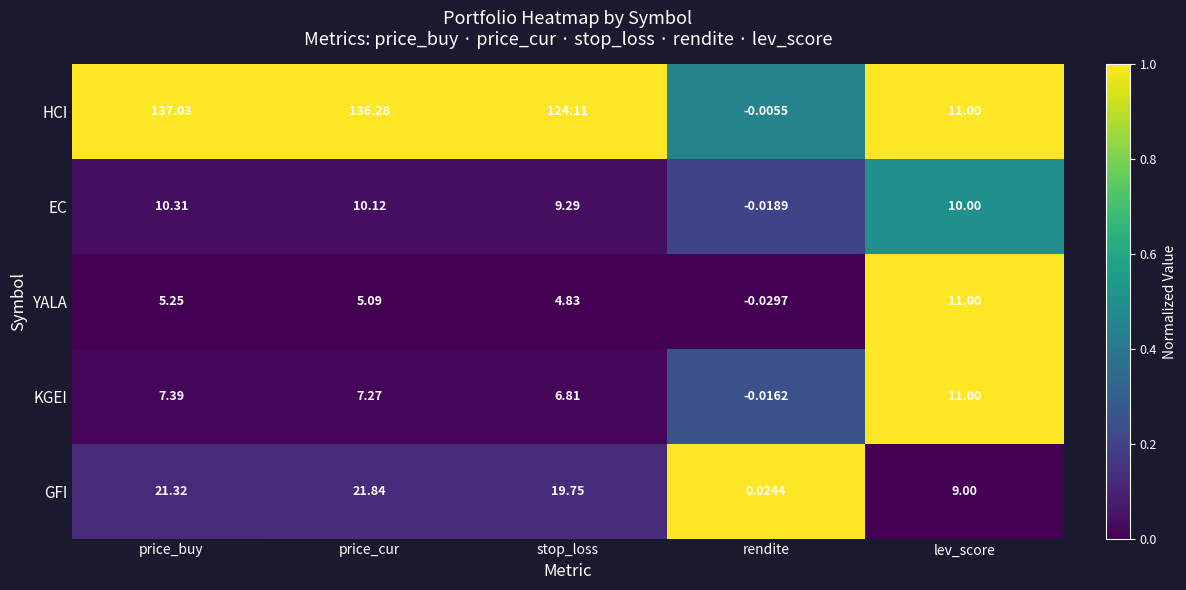

What is the difference between the highest and lowest values at rendite?

0.1